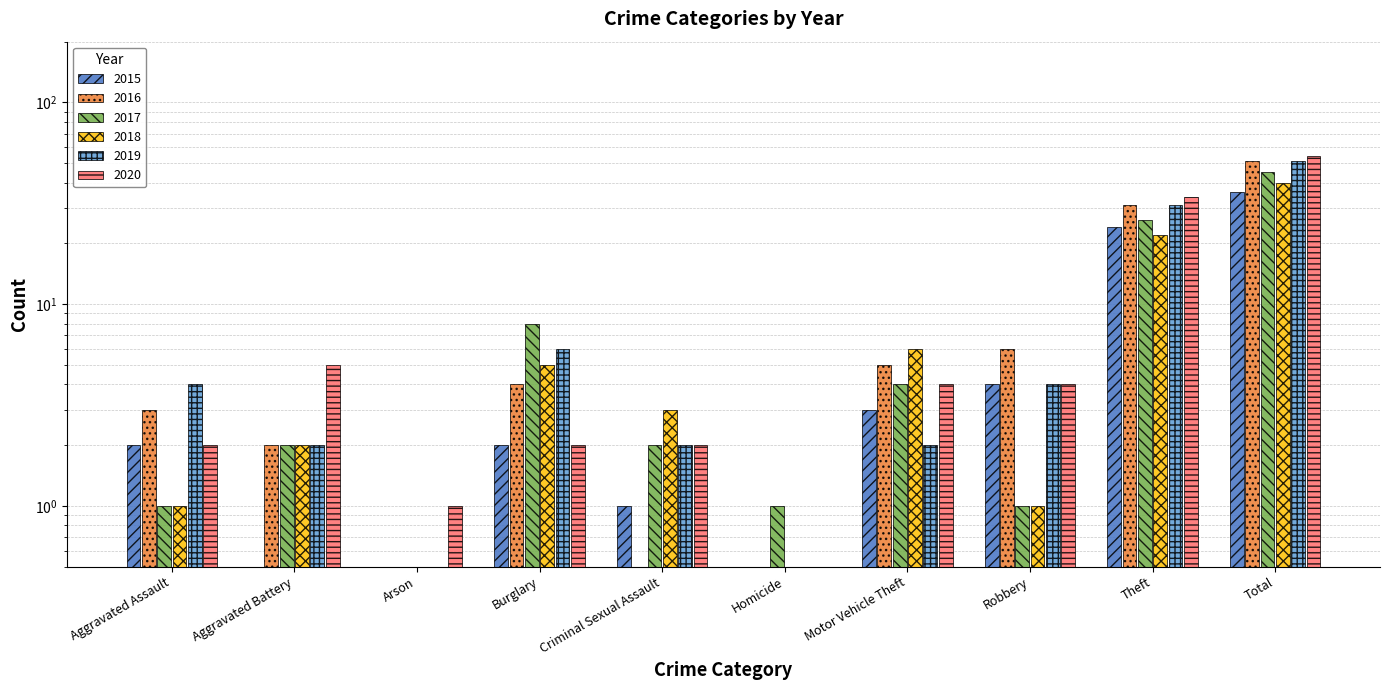

Which has a higher value, Motor Vehicle Theft or Arson?

Motor Vehicle Theft